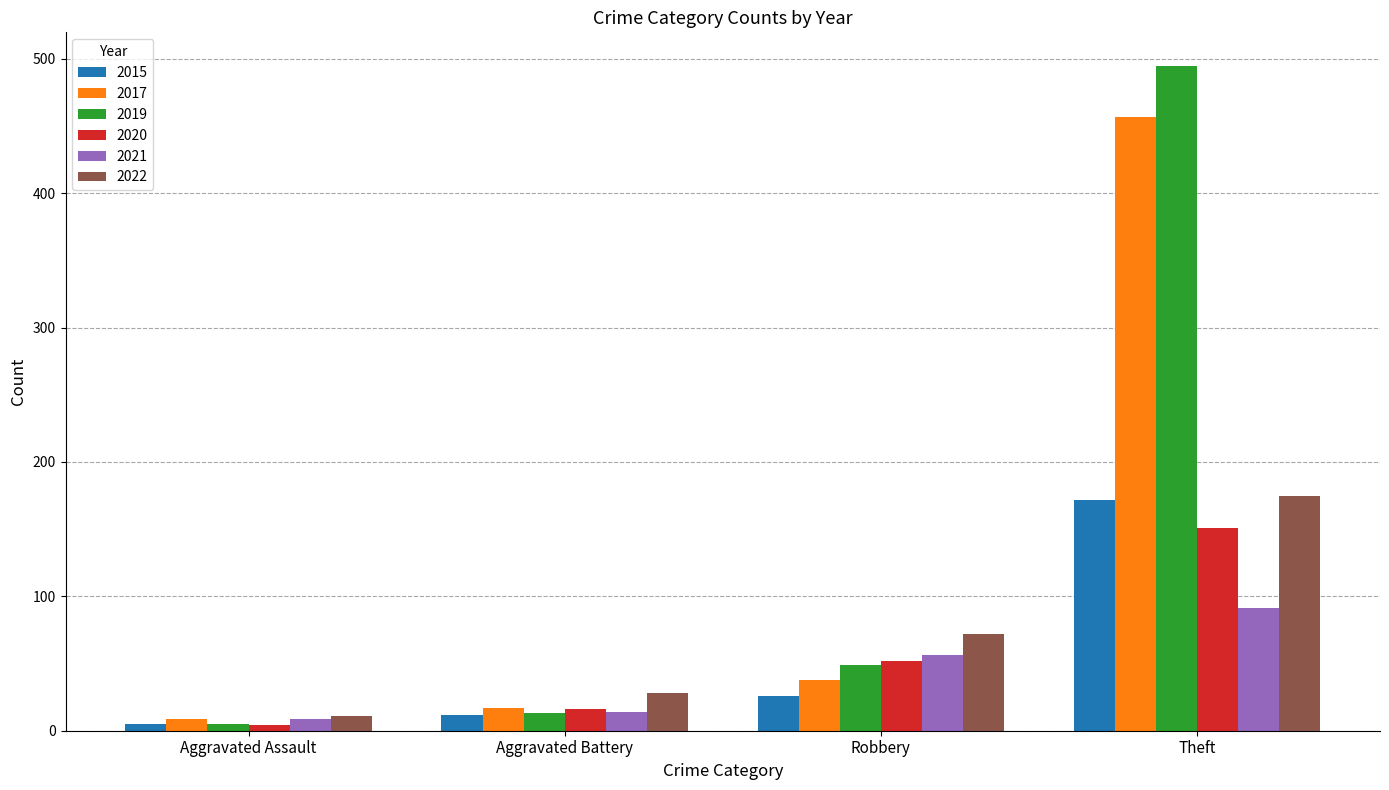

What is the value of the 2021 bar at the 1st from the left?

9